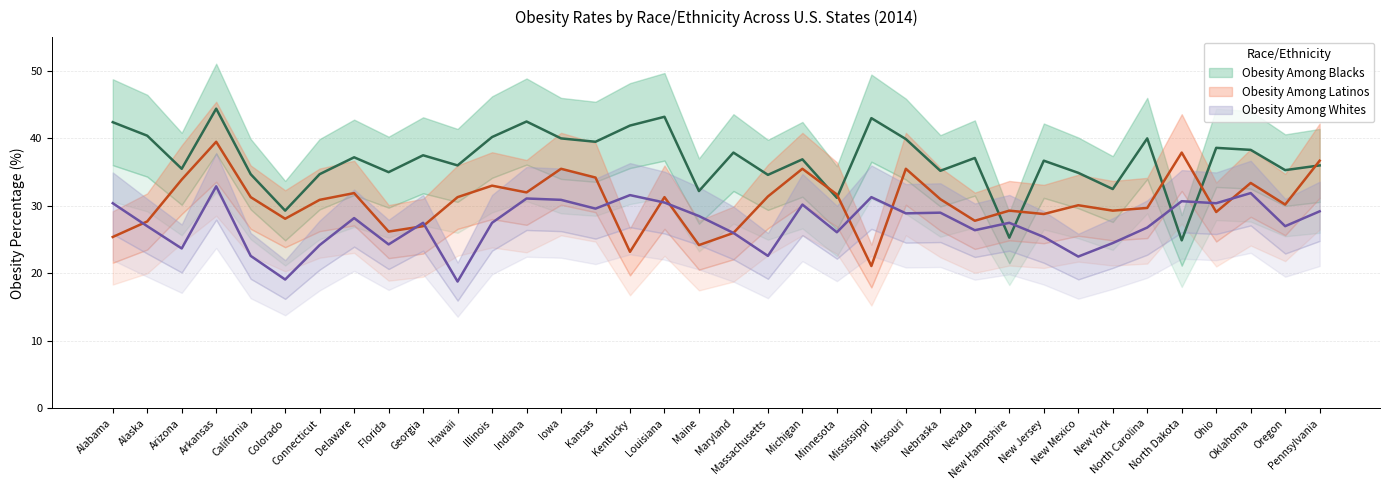

How many intersections are there between Obesity Among Latinos and Obesity Among Whites?

10